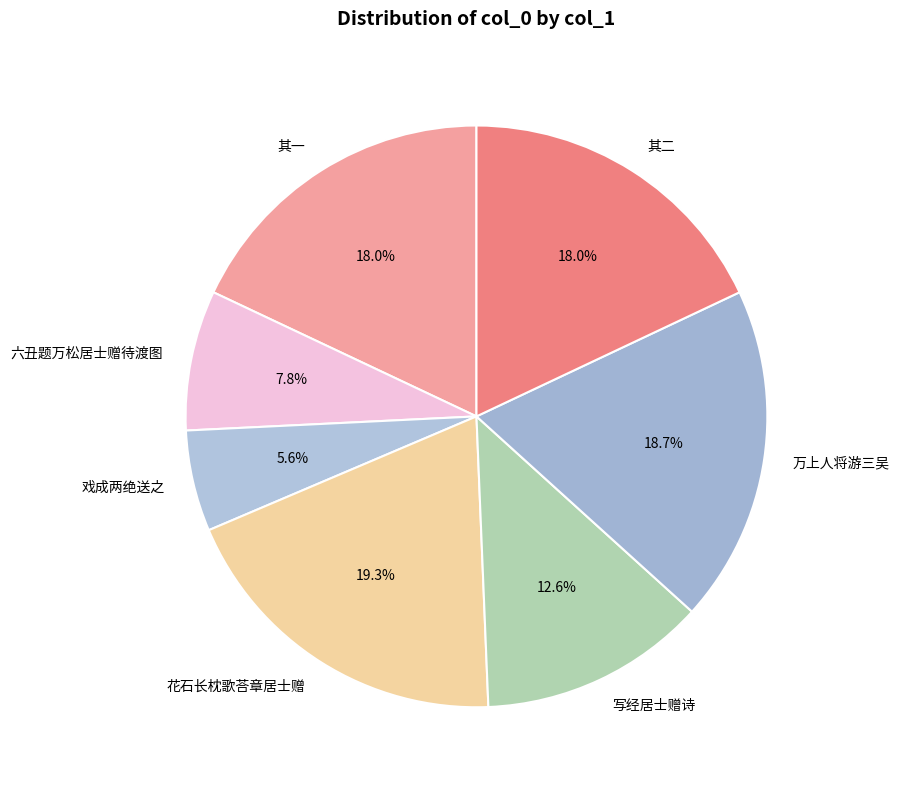

Does any single category account for the majority?

No